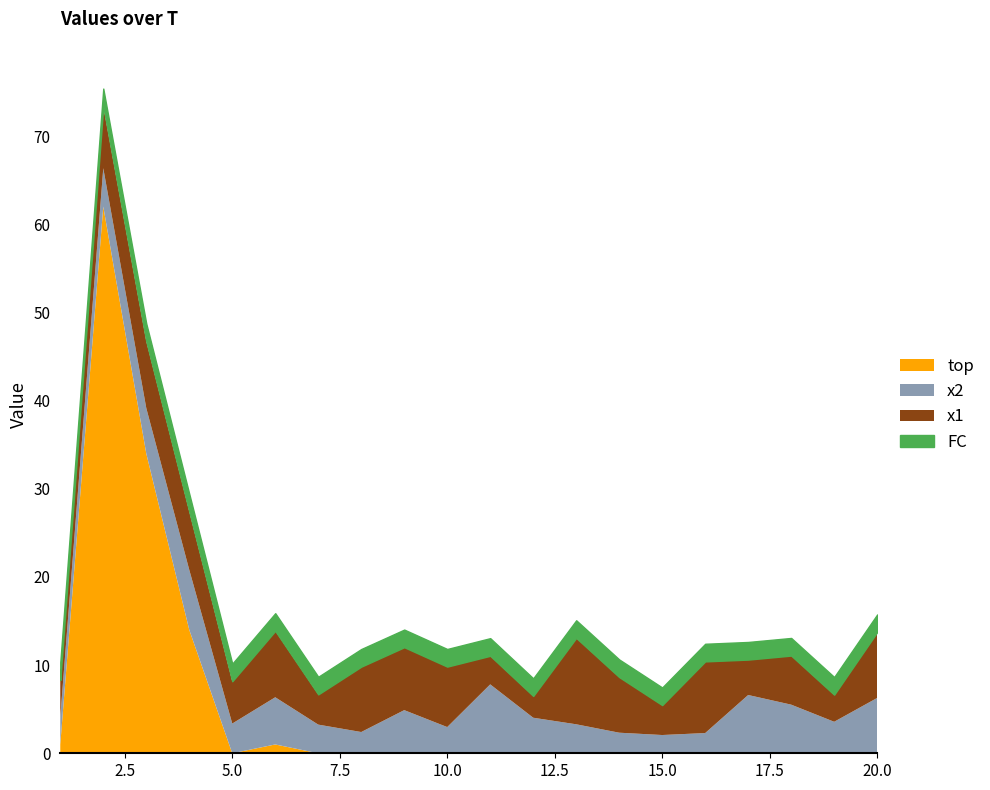

What is the difference between the maximum and minimum values in the x1 series?

5.7